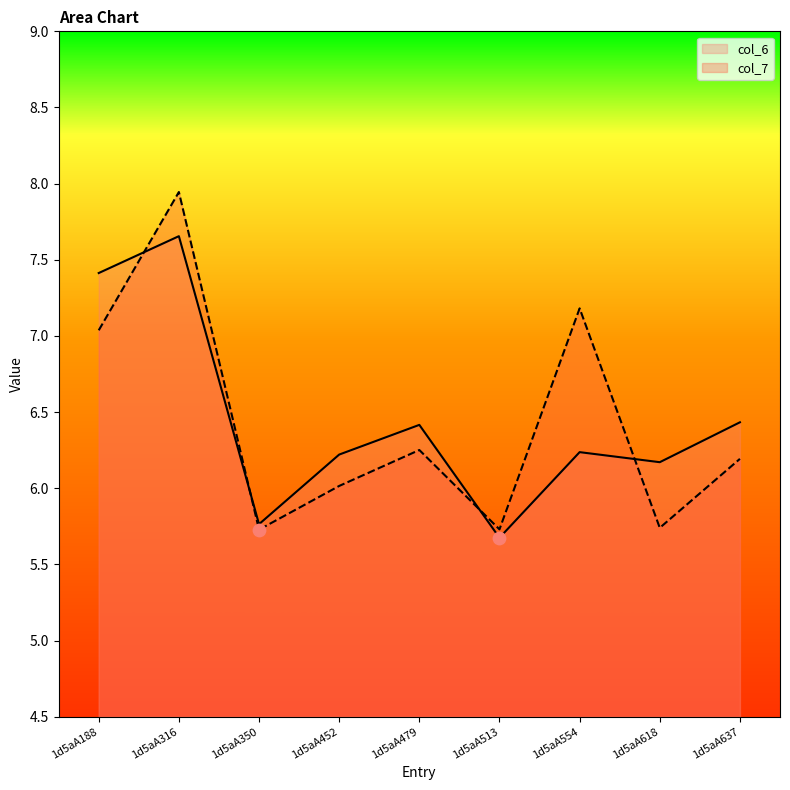

What are all the series names shown in the legend?

col_6, col_7